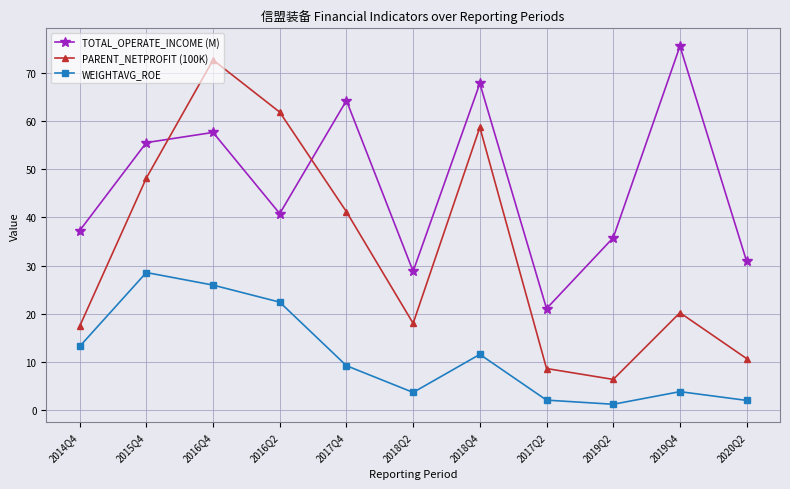

What are all the series names shown in the legend?

TOTAL_OPERATE_INCOME (M), PARENT_NETPROFIT (100K), WEIGHTAVG_ROE